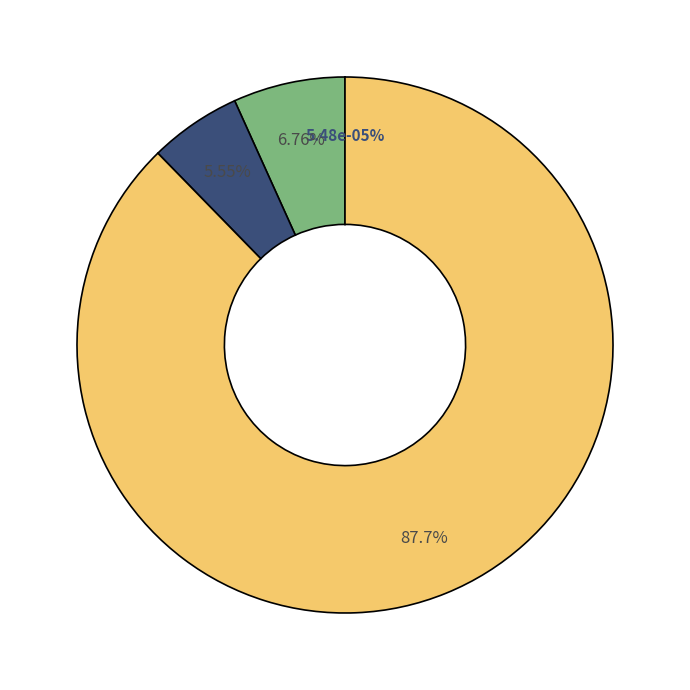

Which slice is the largest?

Inference Time